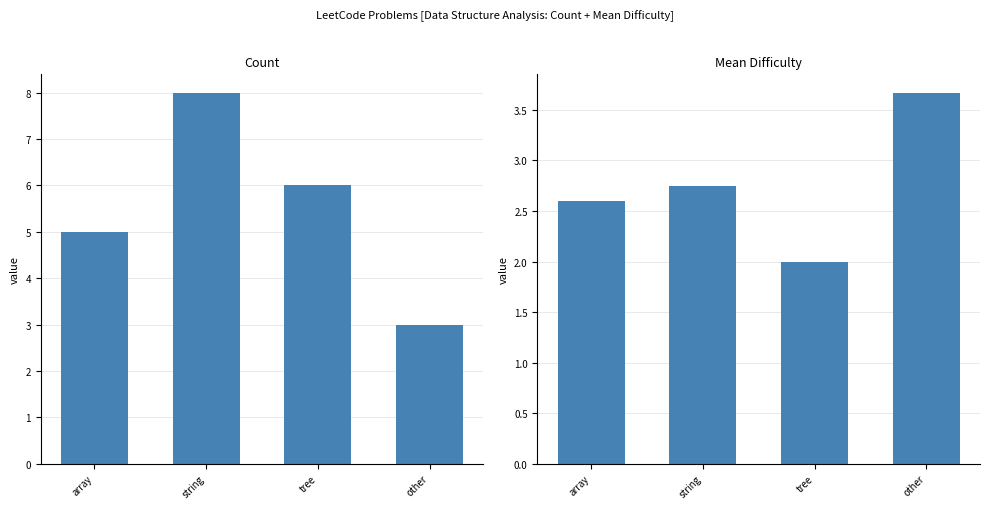

List the series in order of their overall mean, highest first.

Count, Mean Difficulty